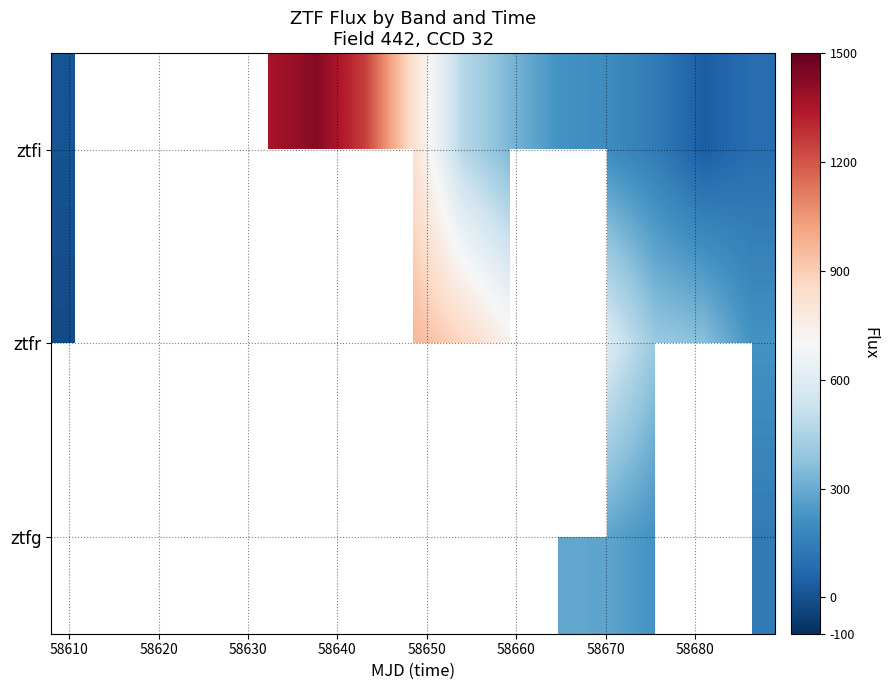

What is the smallest value displayed?

-16.8